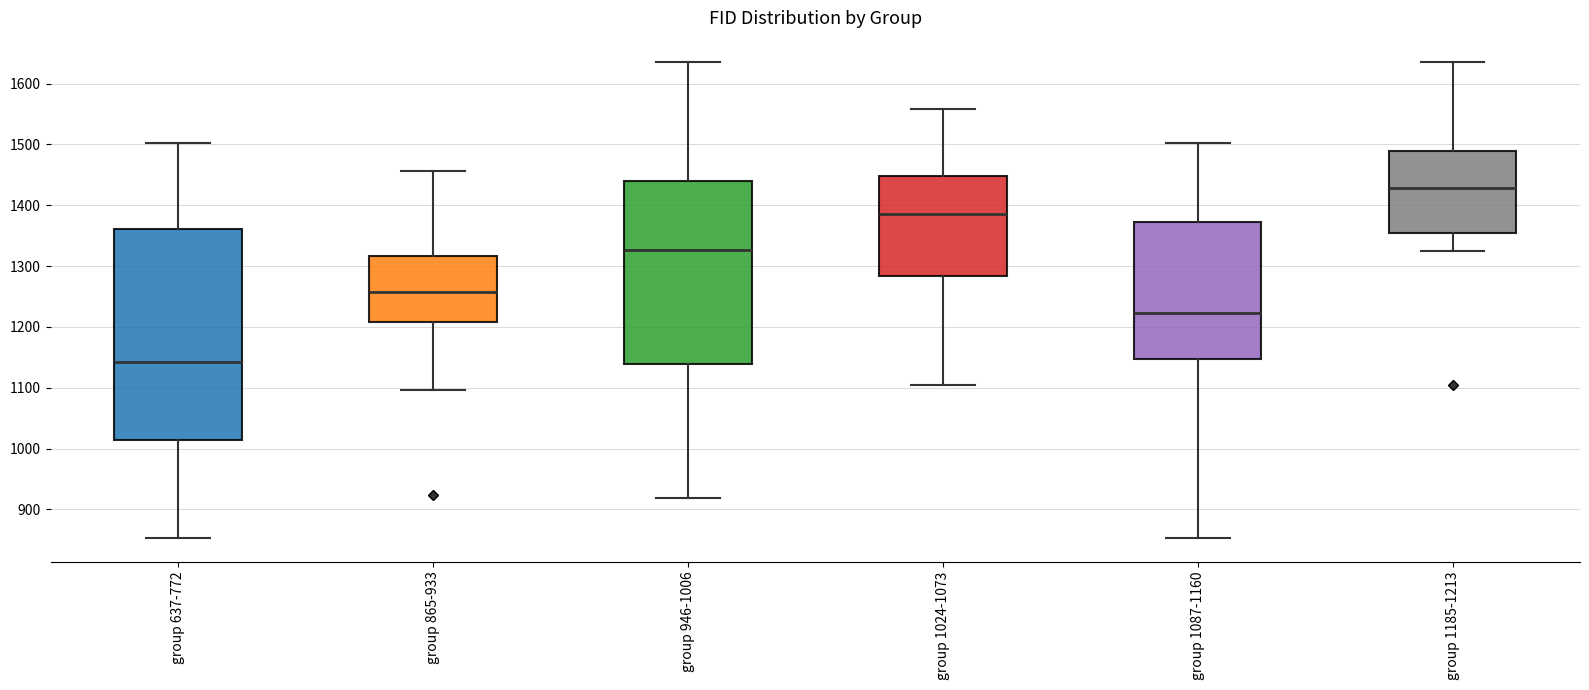

Reading left to right, transcribe this box plot: for each box, give where its median line is, the range the box spans, and where its two whiskers end, as read against the y-axis. The values are not printed on the chart, so give them approximately, as read against the axis.

group 637-772: median 1140, box 1010 to 1360, whiskers 850 to 1500
group 865-933: median 1260, box 1210 to 1320, whiskers 1100 to 1460
group 946-1006: median 1330, box 1140 to 1440, whiskers 920 to 1640
group 1024-1073: median 1390, box 1280 to 1450, whiskers 1100 to 1560
group 1087-1160: median 1220, box 1150 to 1370, whiskers 850 to 1500
group 1185-1213: median 1430, box 1350 to 1490, whiskers 1330 to 1640